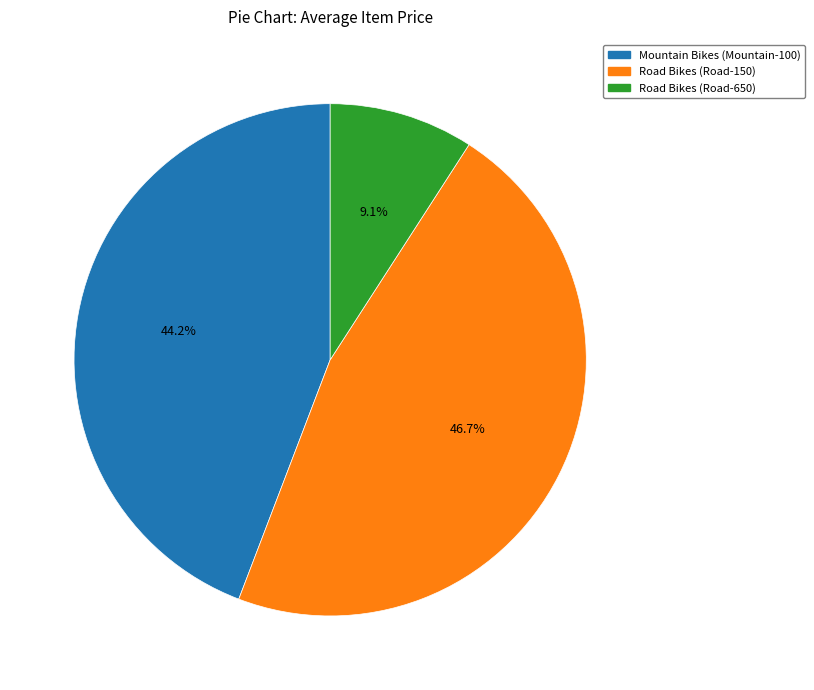

Rank the categories by value from highest to lowest.

Road Bikes (Road-150), Mountain Bikes (Mountain-100), Road Bikes (Road-650)